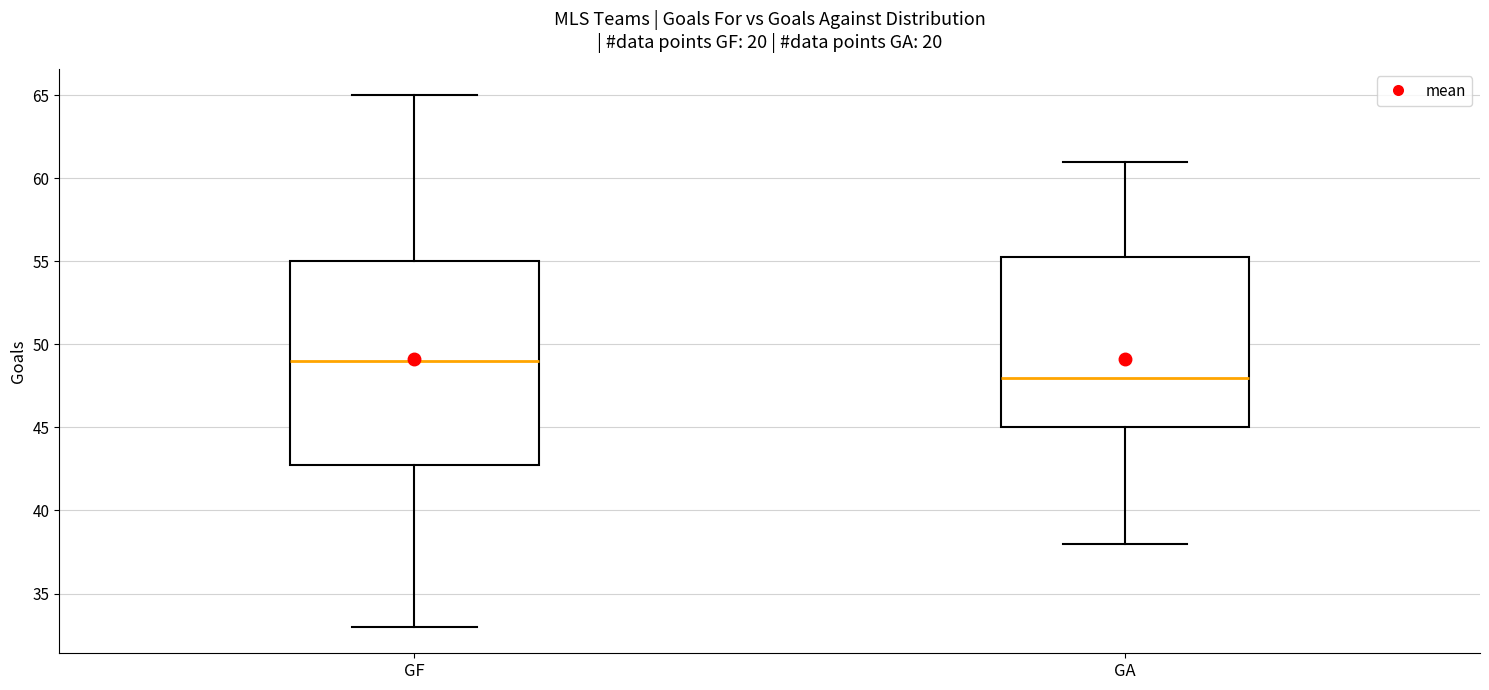

Which box's median line is the lowest?

GA